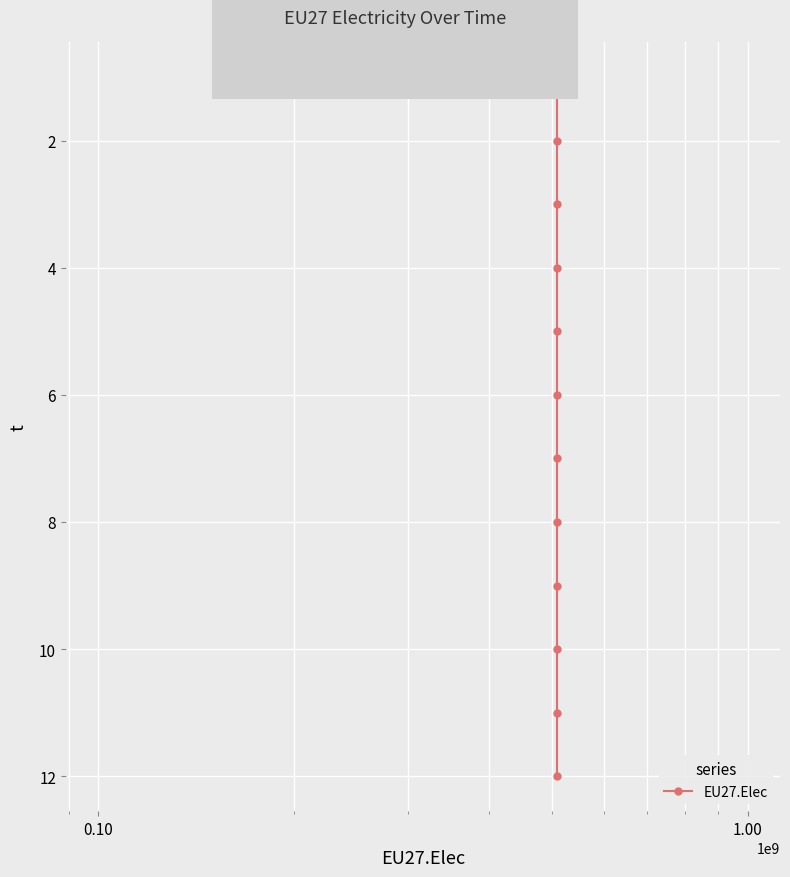

What is the minimum value shown in the chart?

1